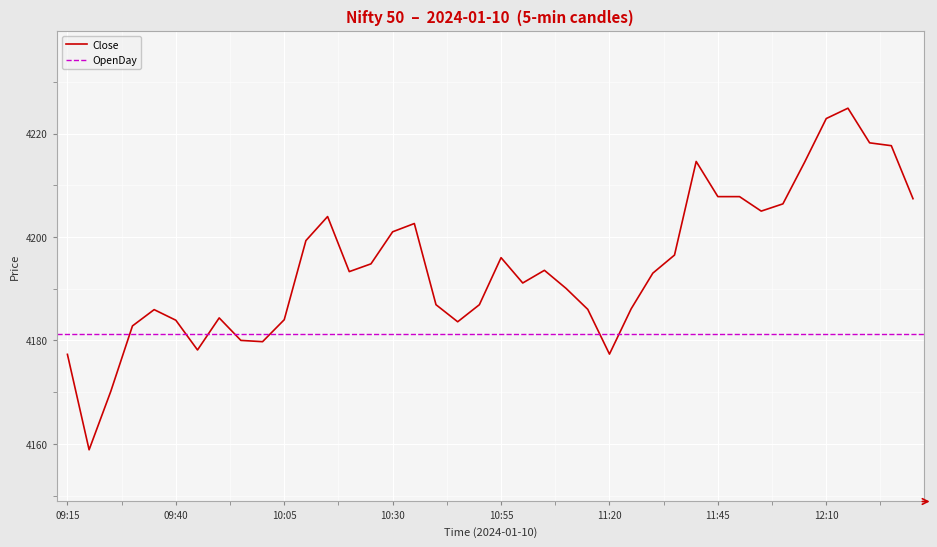

Approximately how many times larger is the value at 11:55 compared to 11:50?

1.0